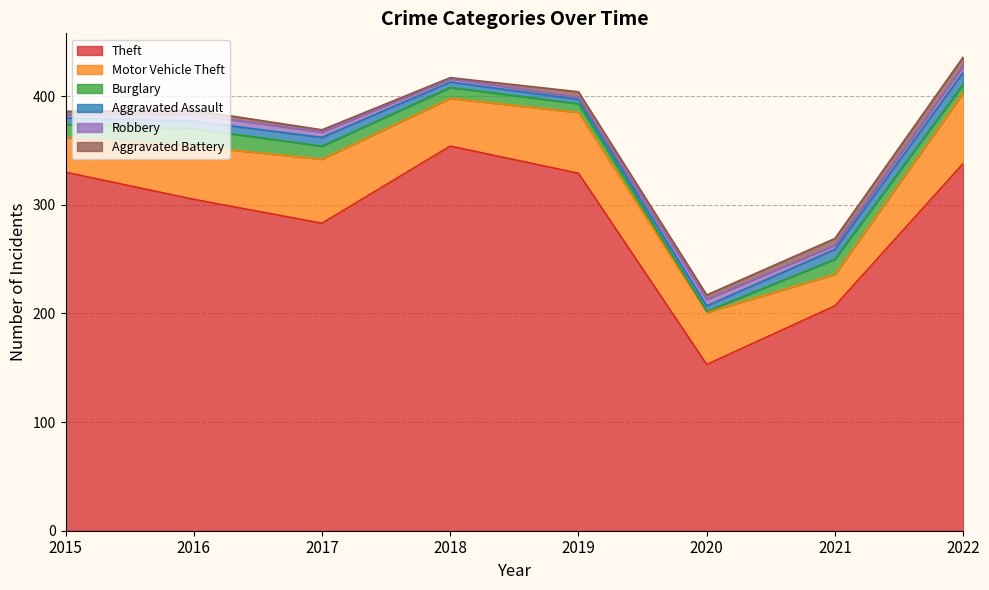

What are all the series names shown in the legend?

Theft, Motor Vehicle Theft, Burglary, Aggravated Assault, Robbery, Aggravated Battery